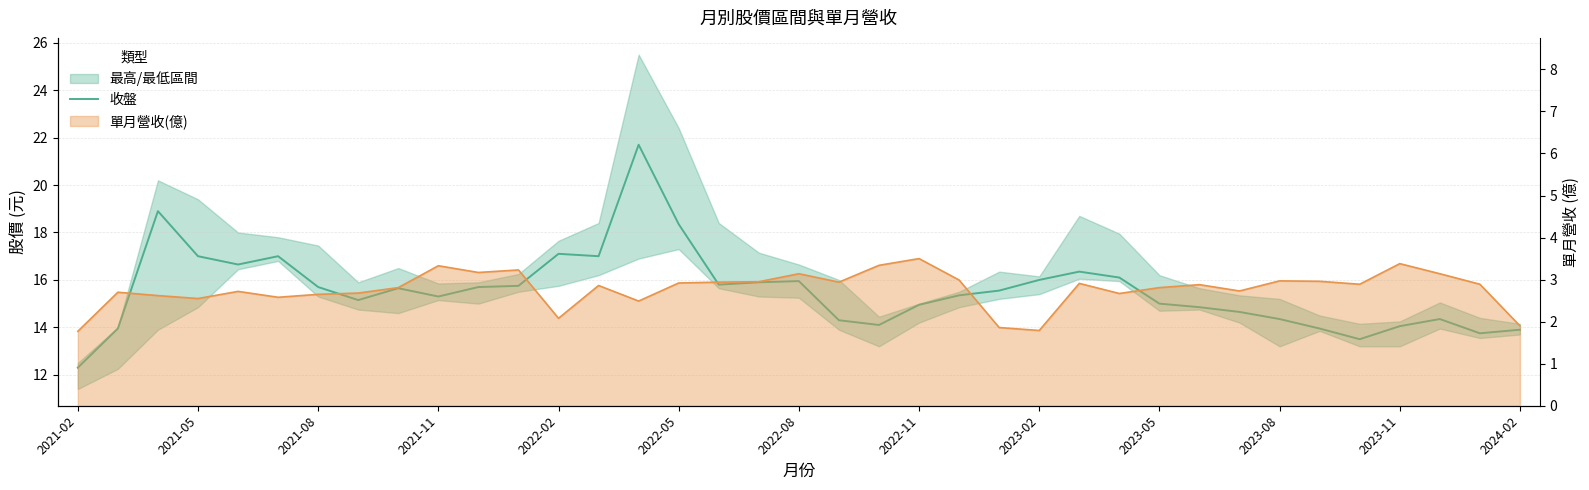

What is the average value?

15.6